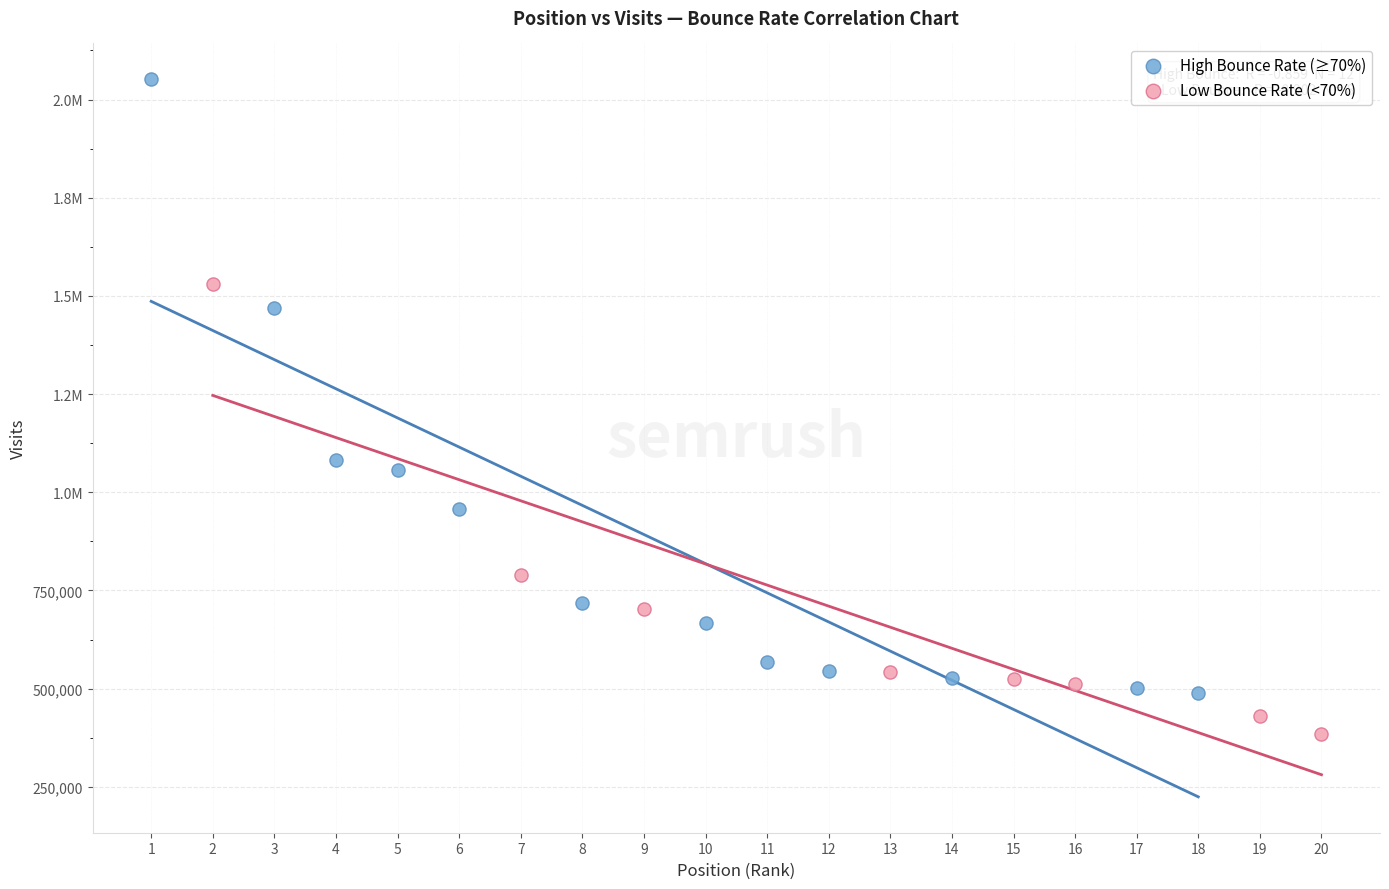

What are all the series names shown in the legend?

High Bounce Rate (≥70%), Low Bounce Rate (<70%)